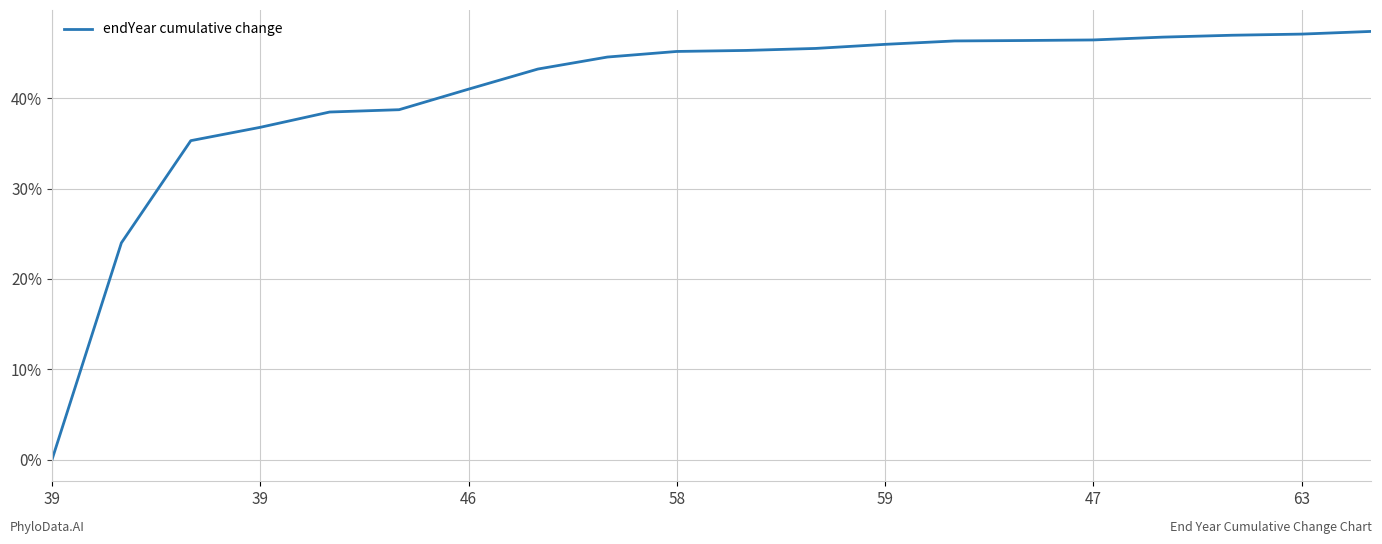

What is the difference between the maximum and minimum values?

47.4